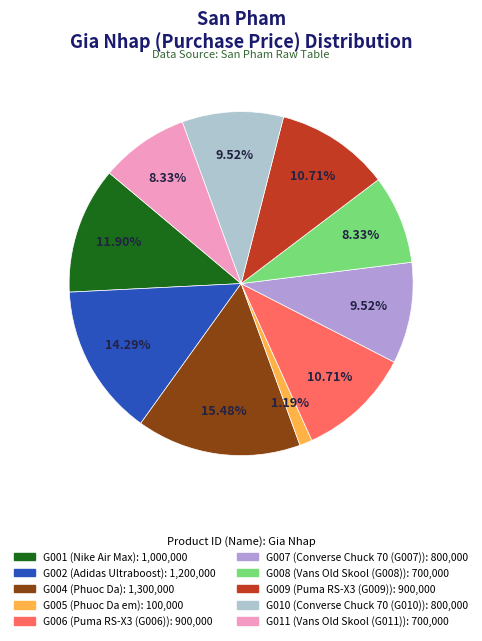

What is the ratio of the value at G001 to the value at G004?

0.8